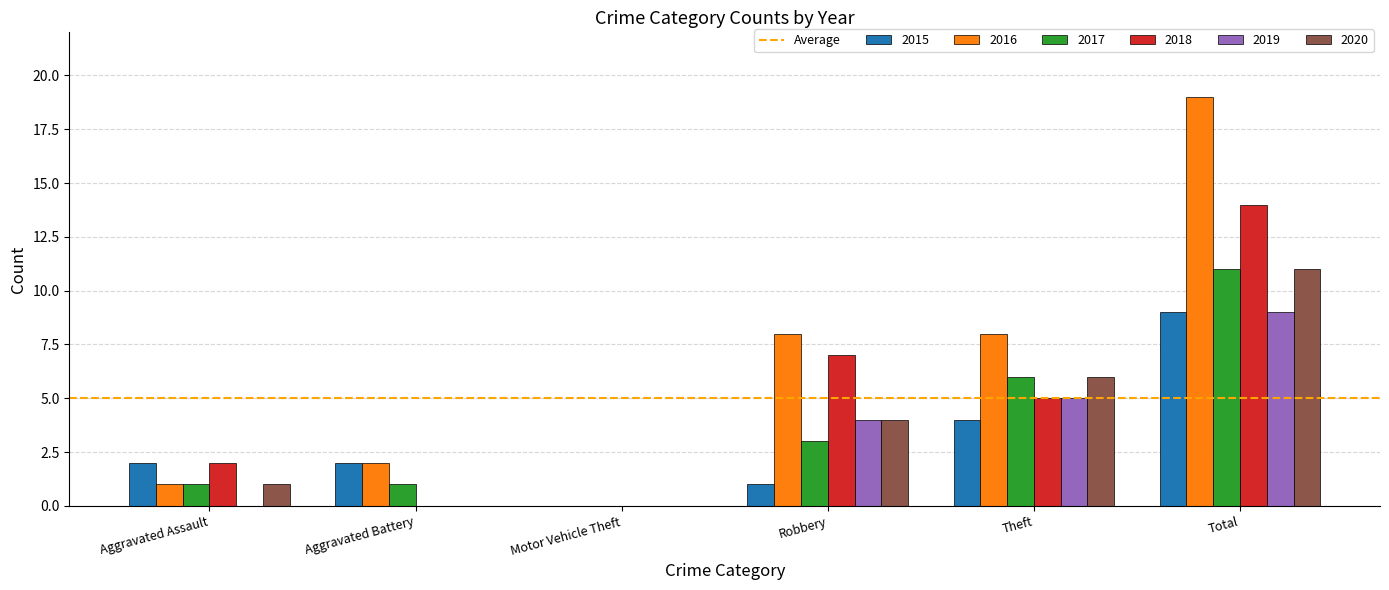

Is it true that 2016 equals 4 at Robbery?

False